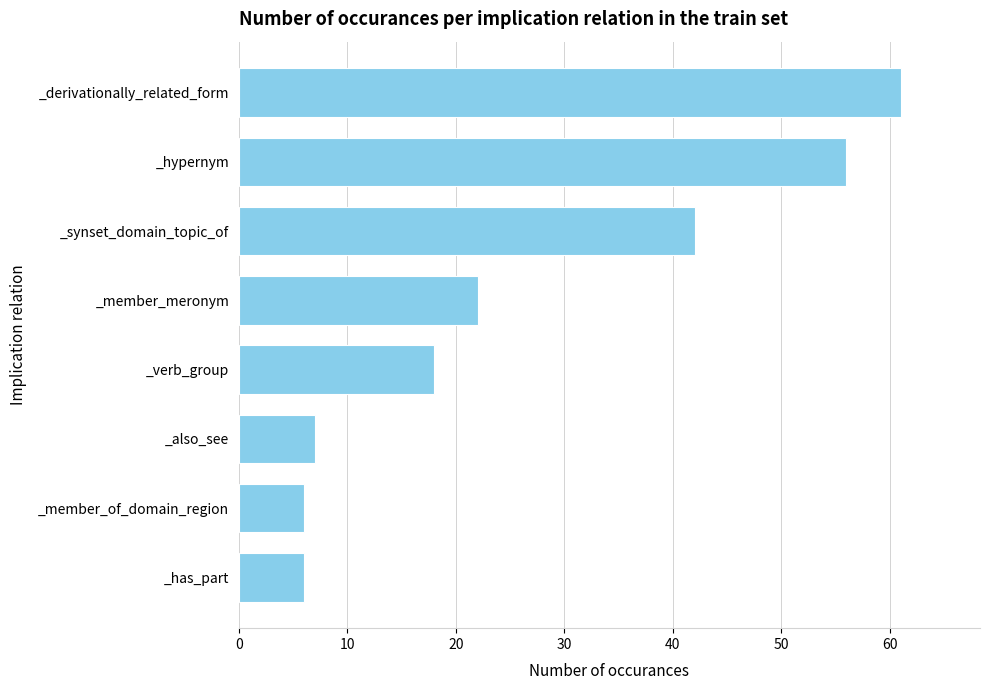

What is the ratio of the value at _synset_domain_topic_of to the value at _verb_group?

2.3